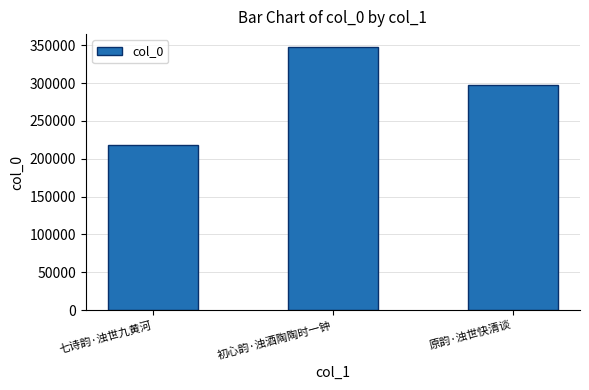

What is the difference between the values at 七诗韵·浊世九黄河 and 原韵·浊世快清谈?

79667